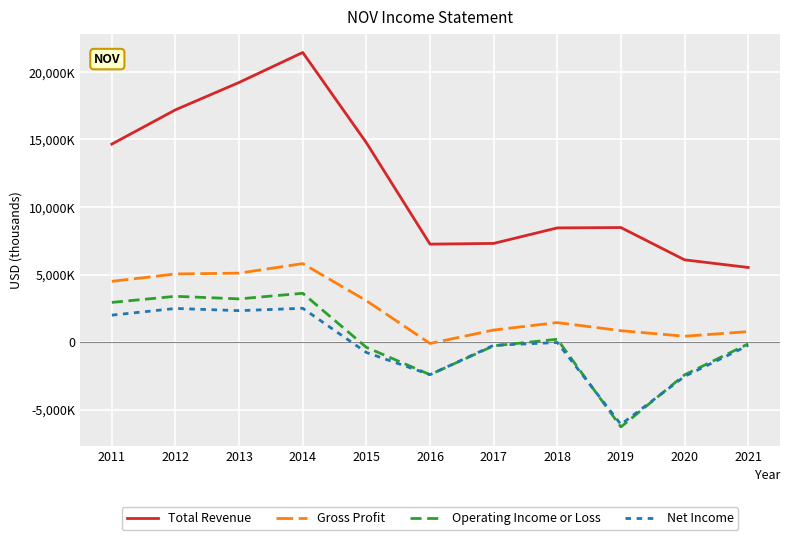

What is the difference between the second highest and minimum values in the Total Revenue series?

13697000